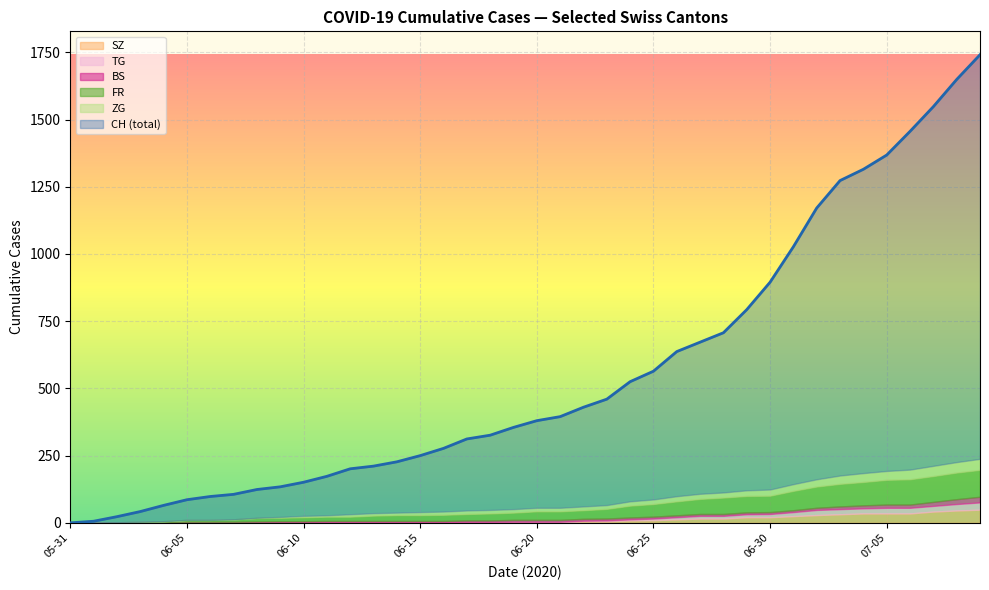

The SZ series shows 64 at 2020-07-09. True or false?

False